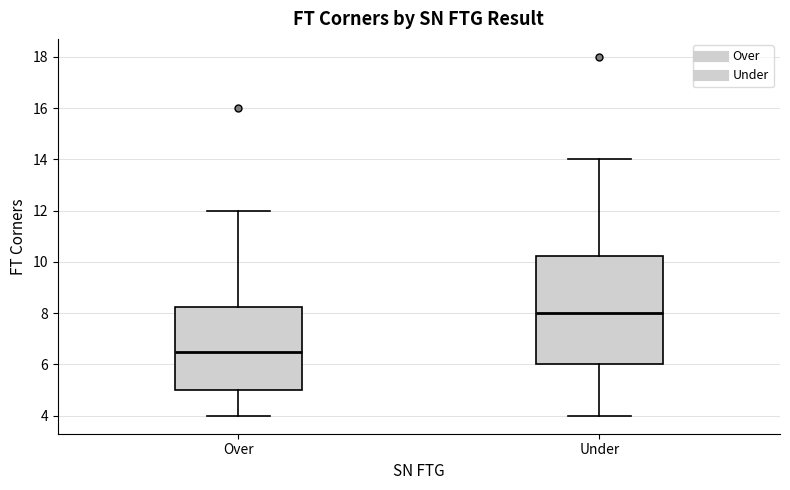

Reading left to right, read every box against the y-axis: the position of its median line, the range the box covers, and the ends of its whiskers. The values are not printed on the chart, so give them approximately, as read against the axis.

Over: median 6.6, box 5.0 to 8.2, whiskers 4.0 to 12.0
Under: median 8.0, box 6.0 to 10.2, whiskers 4.0 to 14.0